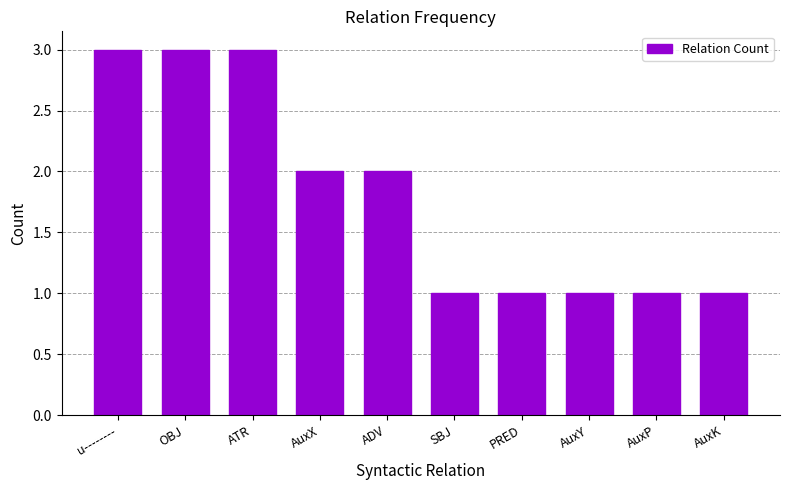

How many data points are less than 2?

5